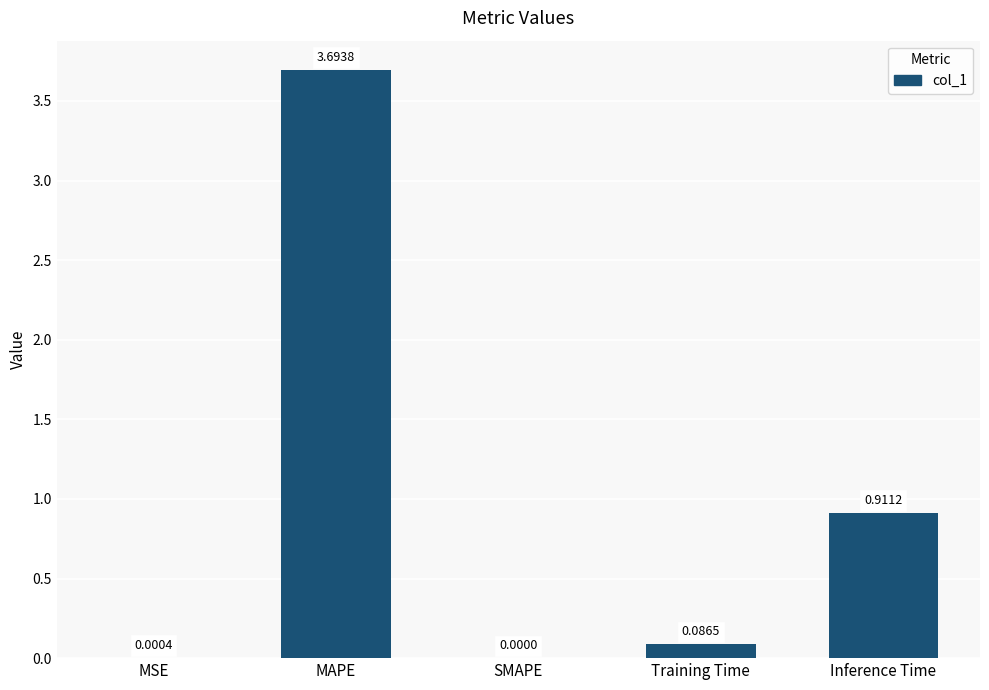

Which category has the highest value across all series?

MAPE